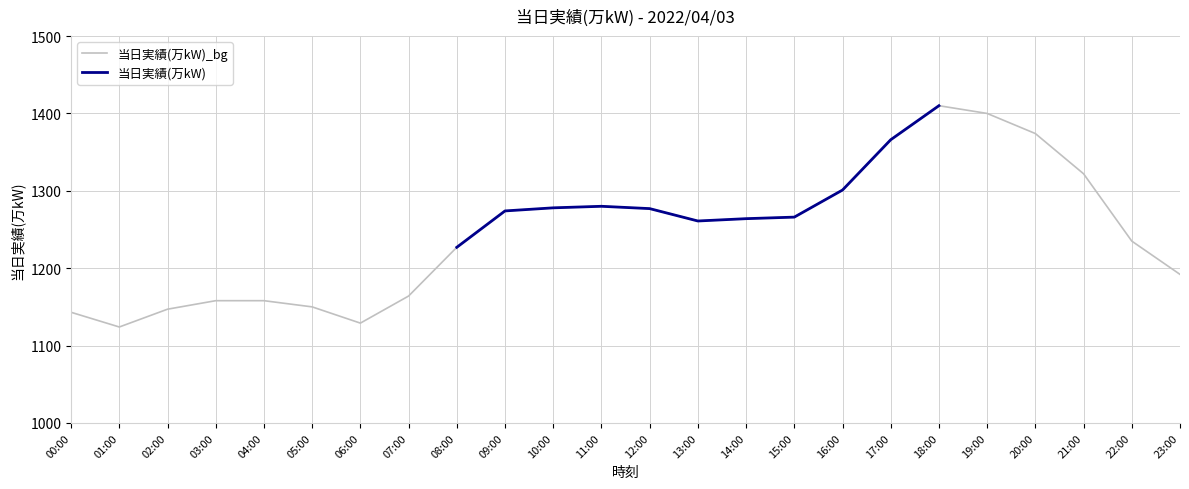

What is the average value?

1246